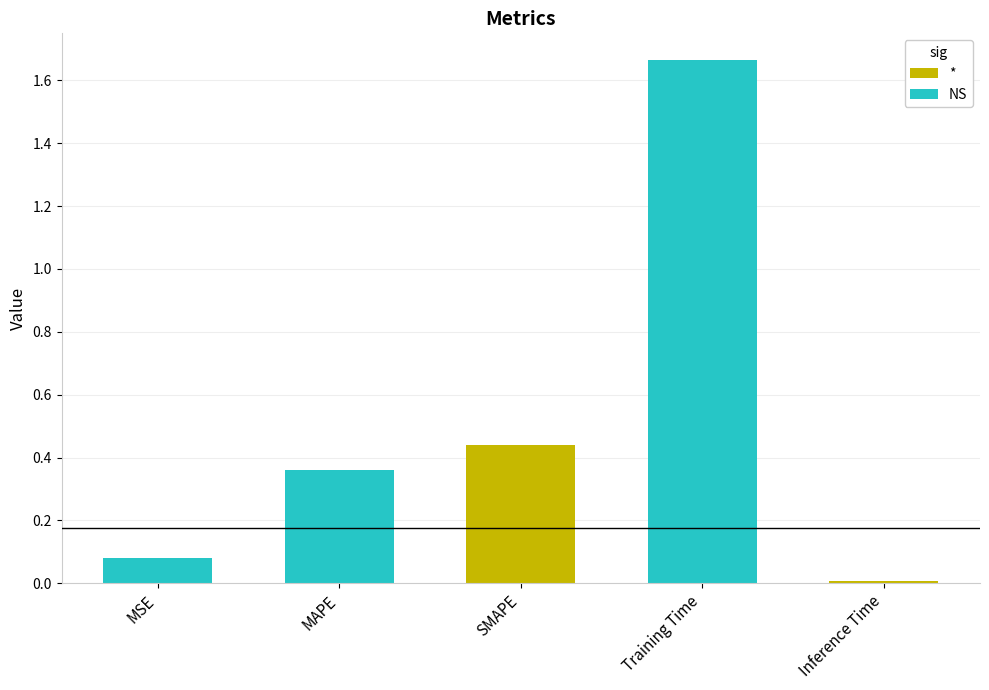

Between MAPE and Inference Time, which is larger?

MAPE